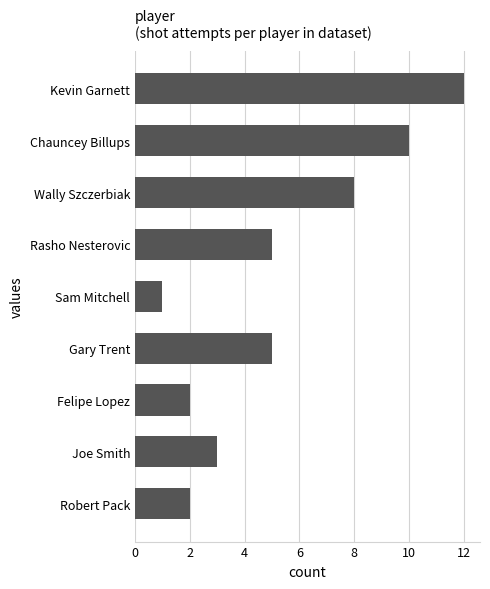

Which label corresponds to the smallest value in the chart?

Sam Mitchell